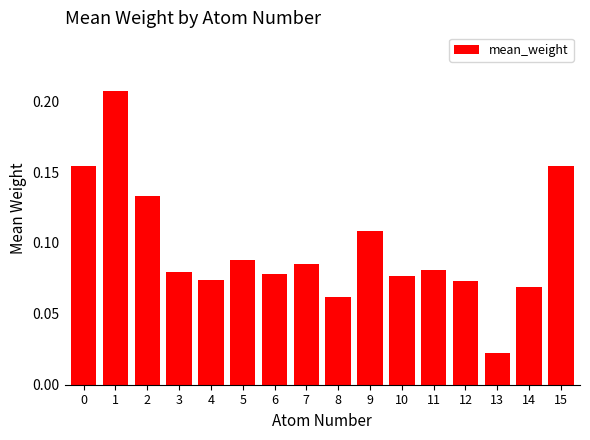

What is the sum of all values?

1.5